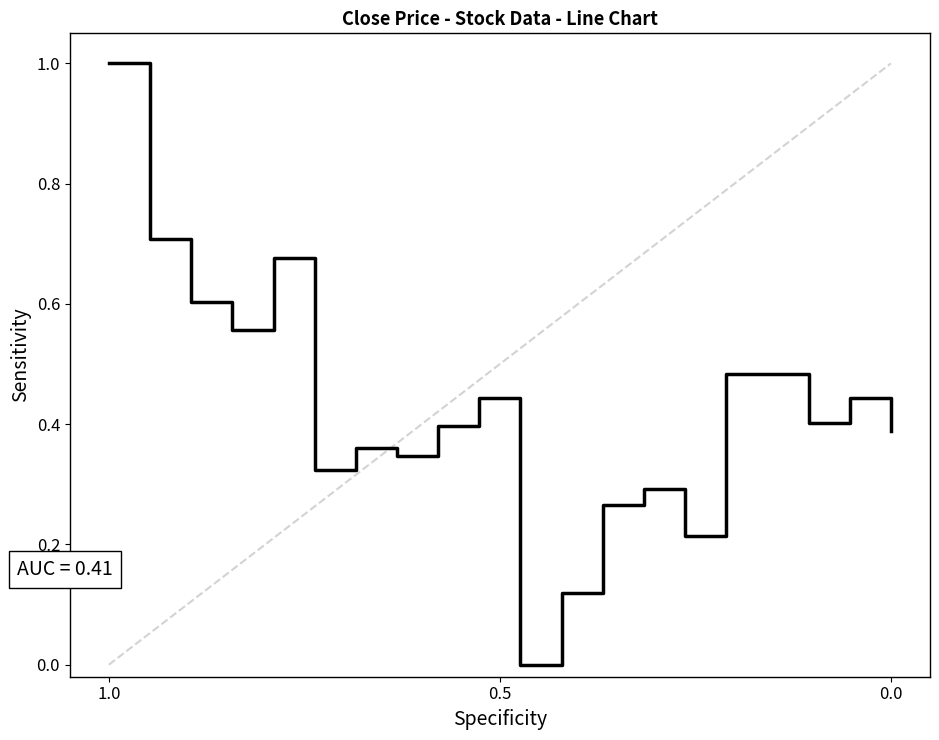

True or false: the data shows 0.4 at 1.0.

False